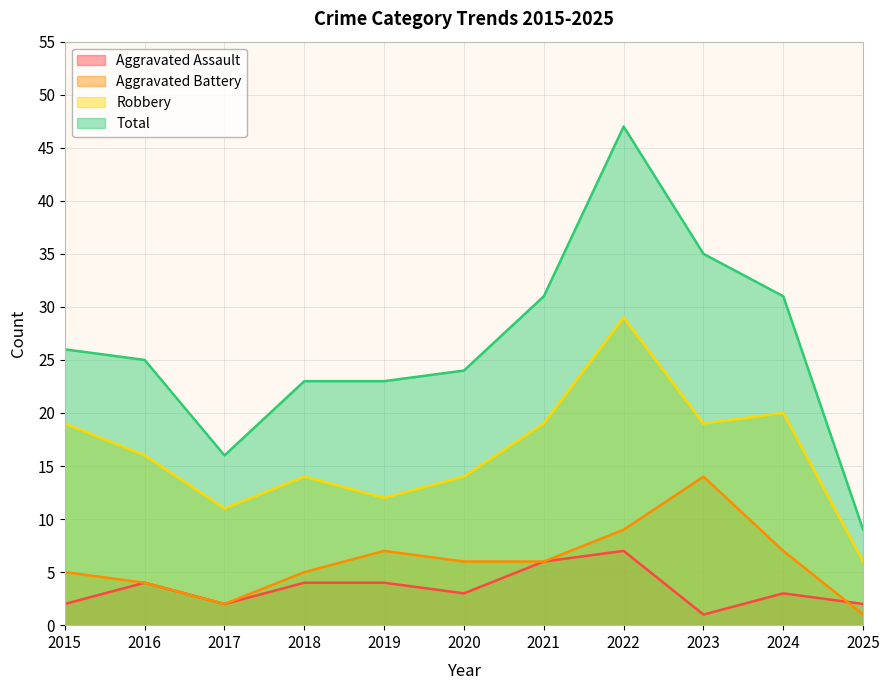

What is the value of the Robbery point at the 1st from the left?

19